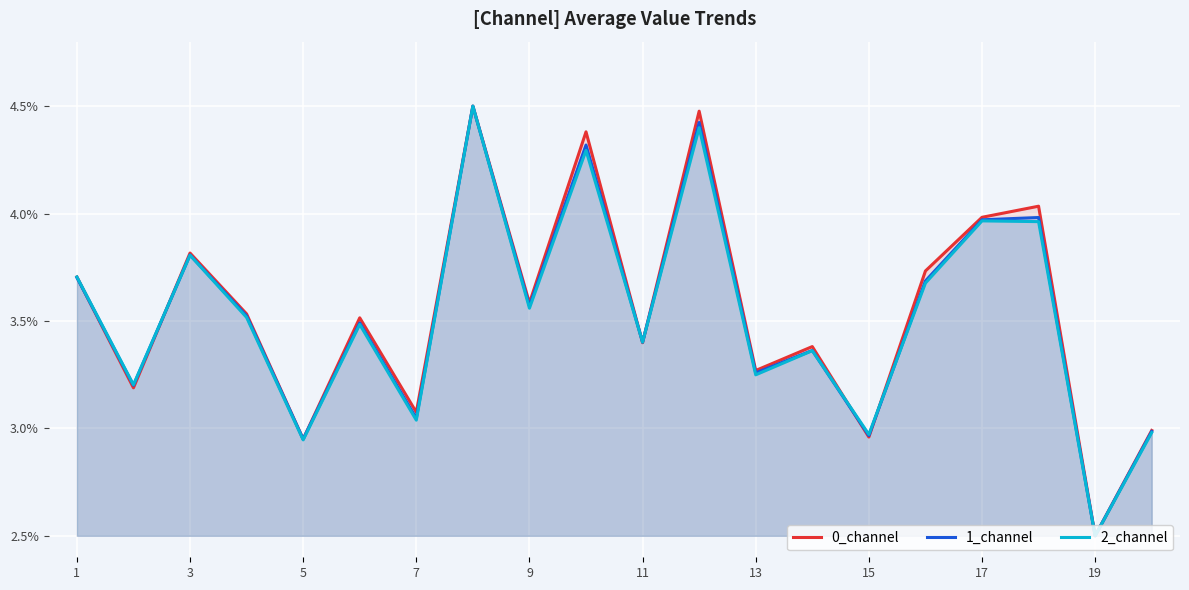

At which label does 0_channel first exceed 3?

1